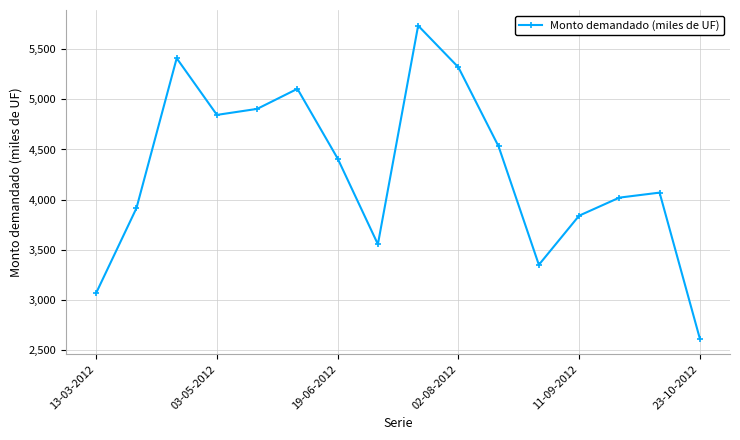

Does the chart have visible grid lines?

Yes